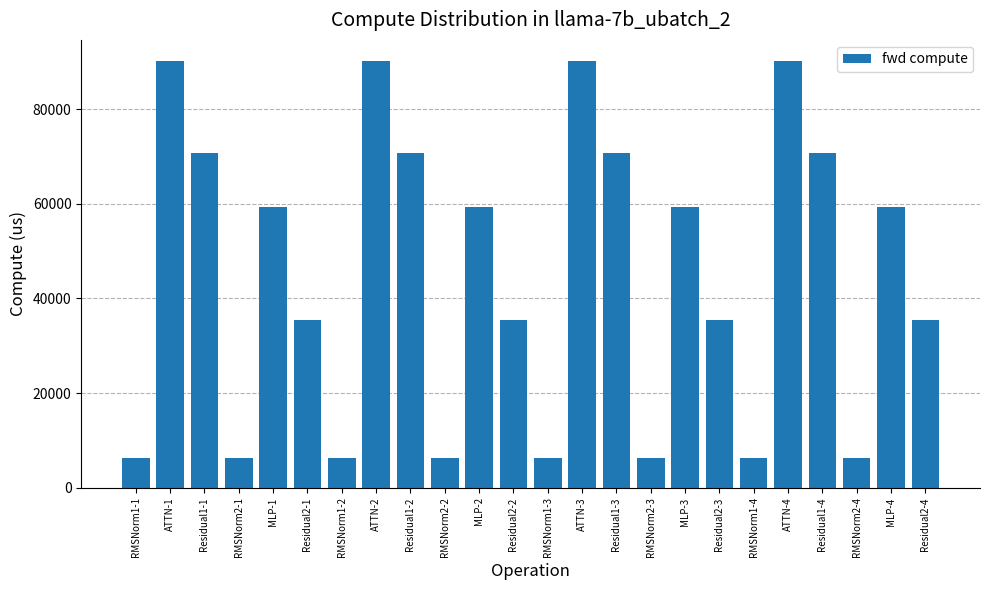

What is the difference between the second highest and second lowest values?

83839.8